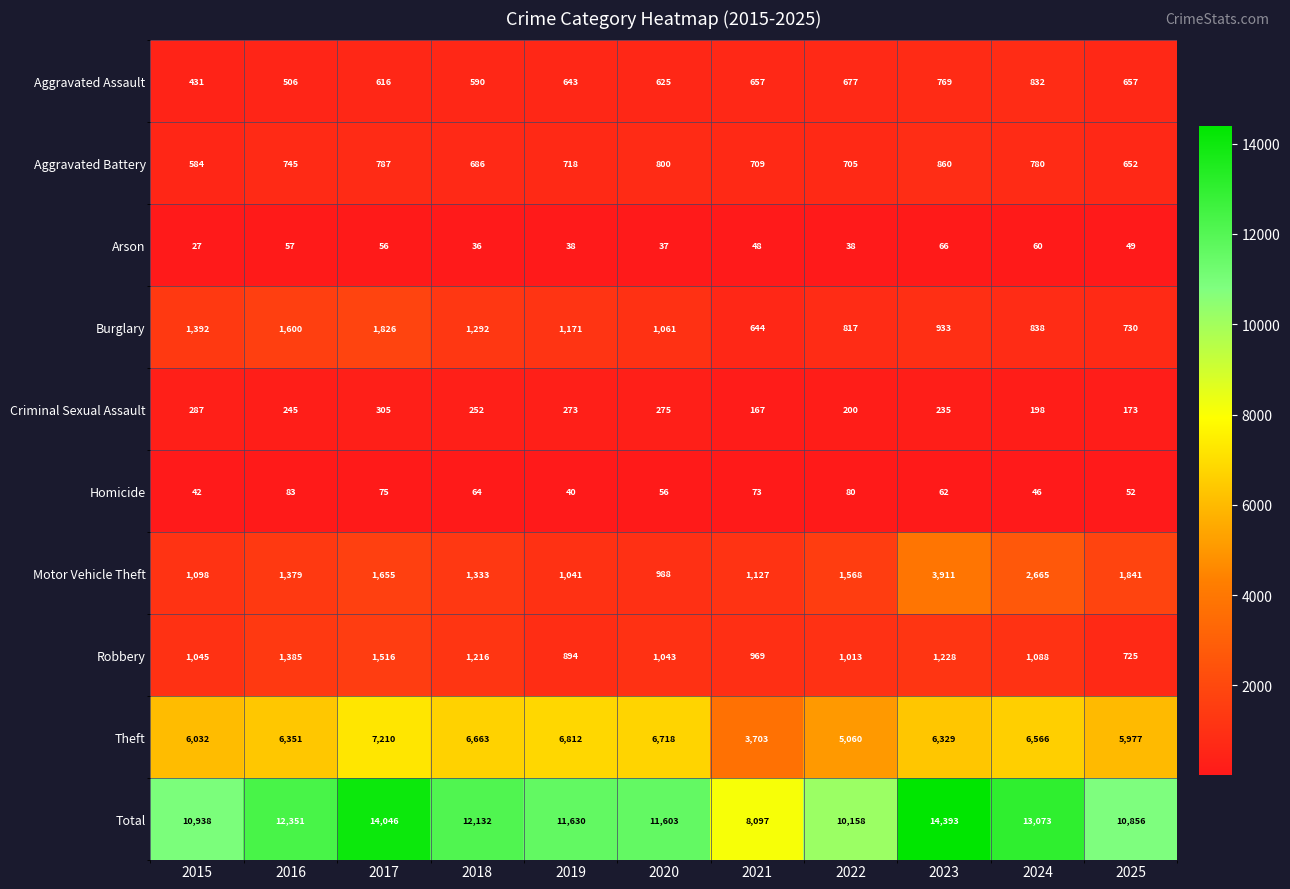

At which label does Theft reach its minimum?

2021